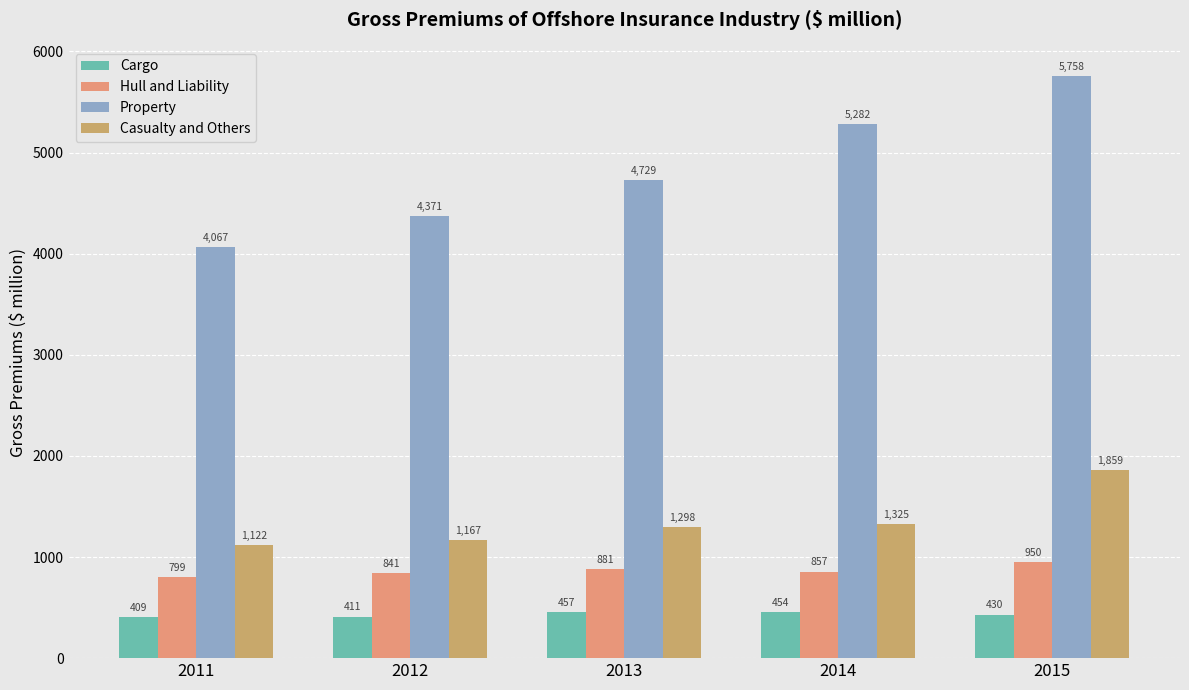

List the labels in order of Hull and Liability value, largest first.

2015, 2013, 2014, 2012, 2011